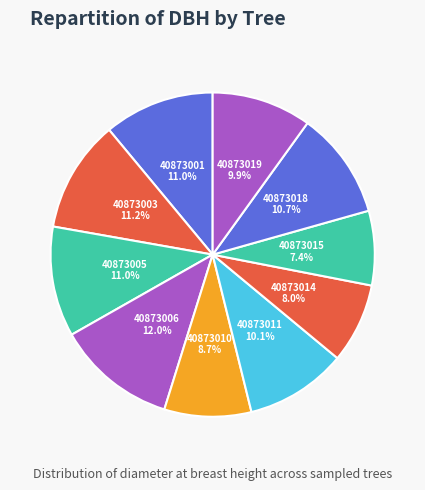

Which slice is the smallest?

40873015